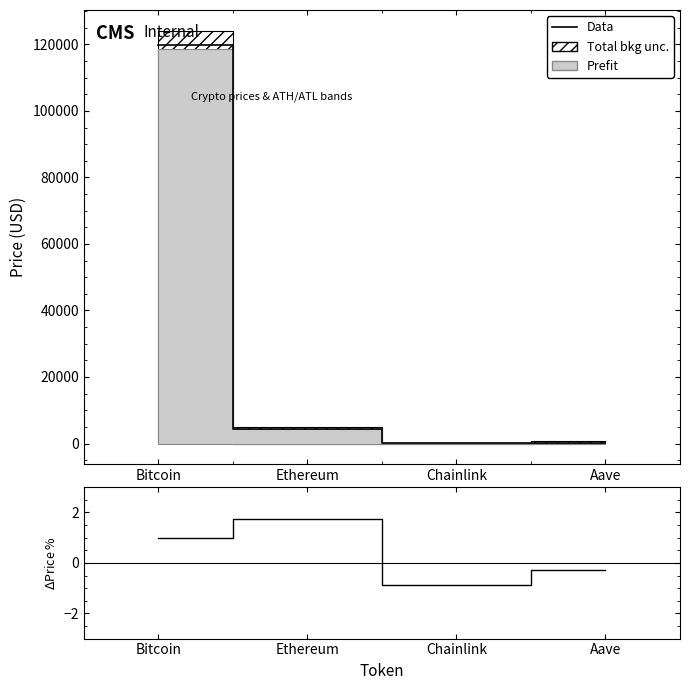

True or false: Data and (Price-Price24h)/Price24h % intersect in this chart.

False